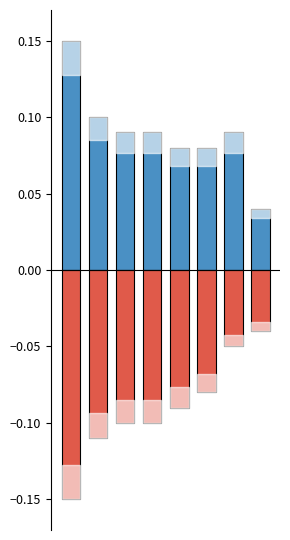

Read the Positive value at 6.

0.1